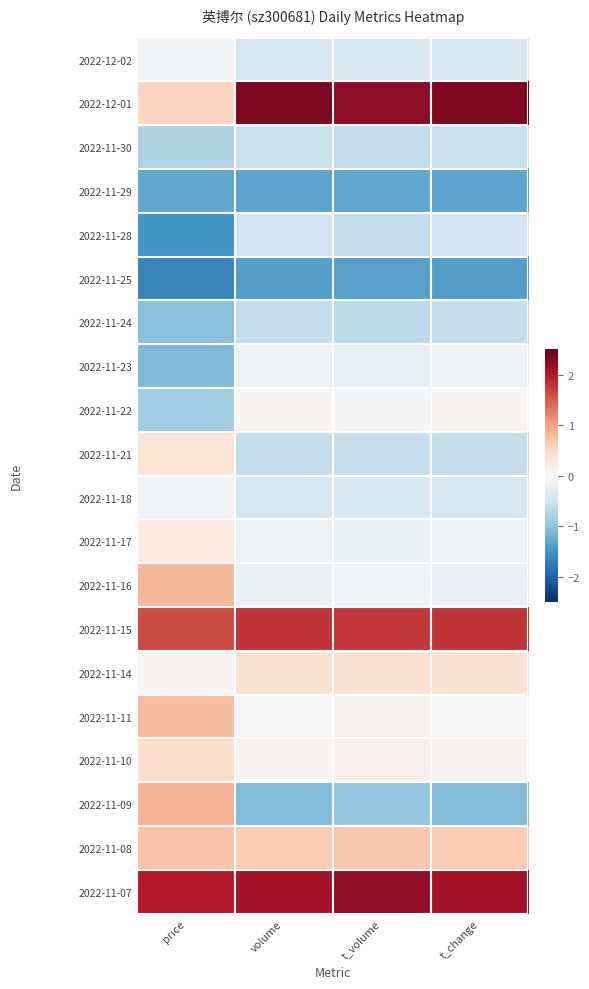

Which has a higher value, t_volume or volume?

t_volume